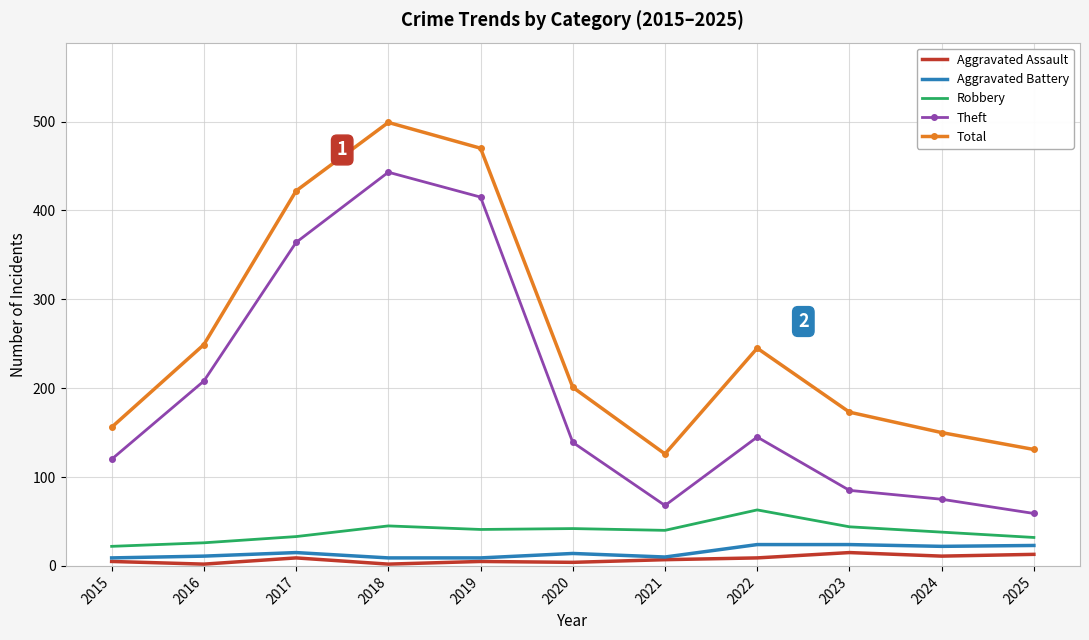

Which category has the highest value in the Robbery series?

2022